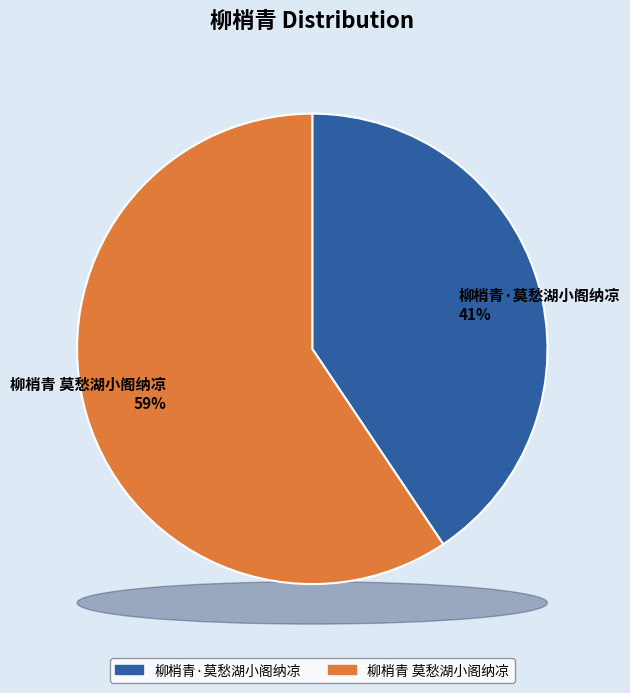

Between 柳梢青·莫愁湖小阁纳凉 and 柳梢青 莫愁湖小阁纳凉, which is larger?

柳梢青 莫愁湖小阁纳凉